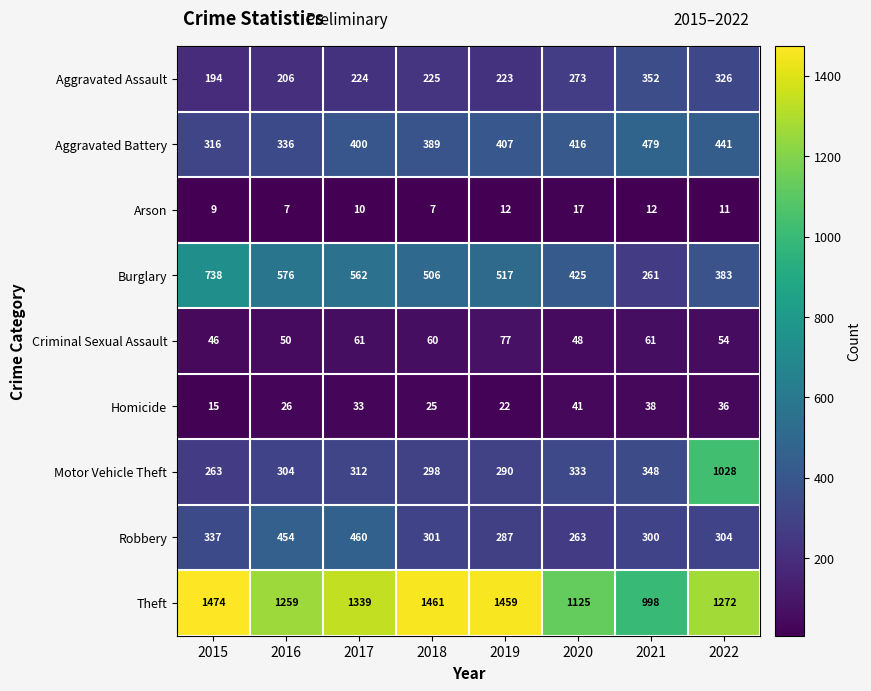

At which category does the chart reach its peak across all series?

2015